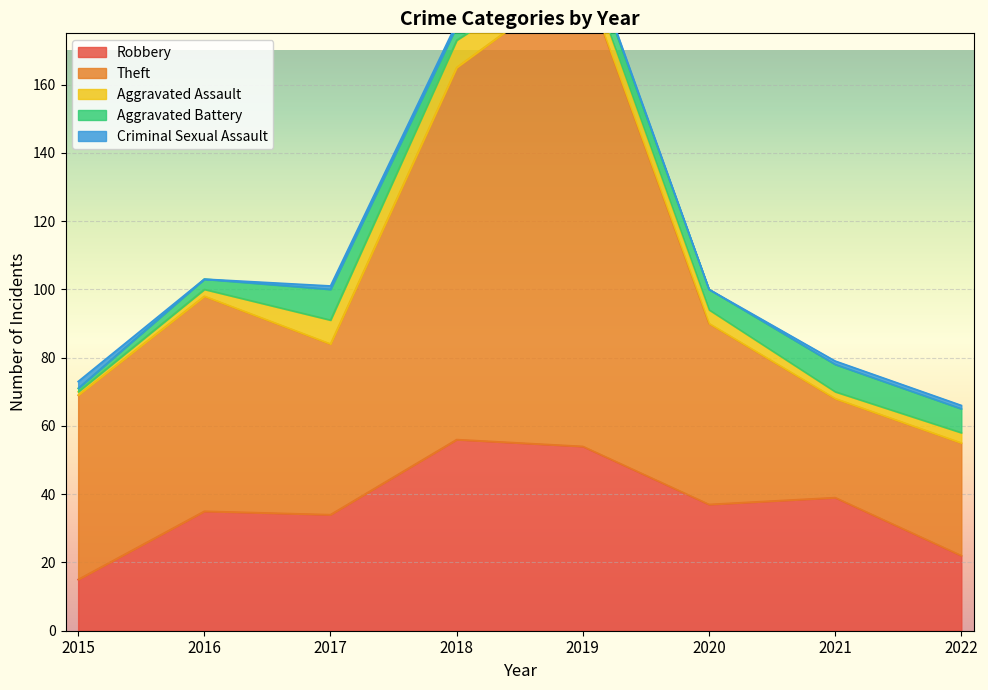

Is it true that Robbery equals 34 at 2017?

True